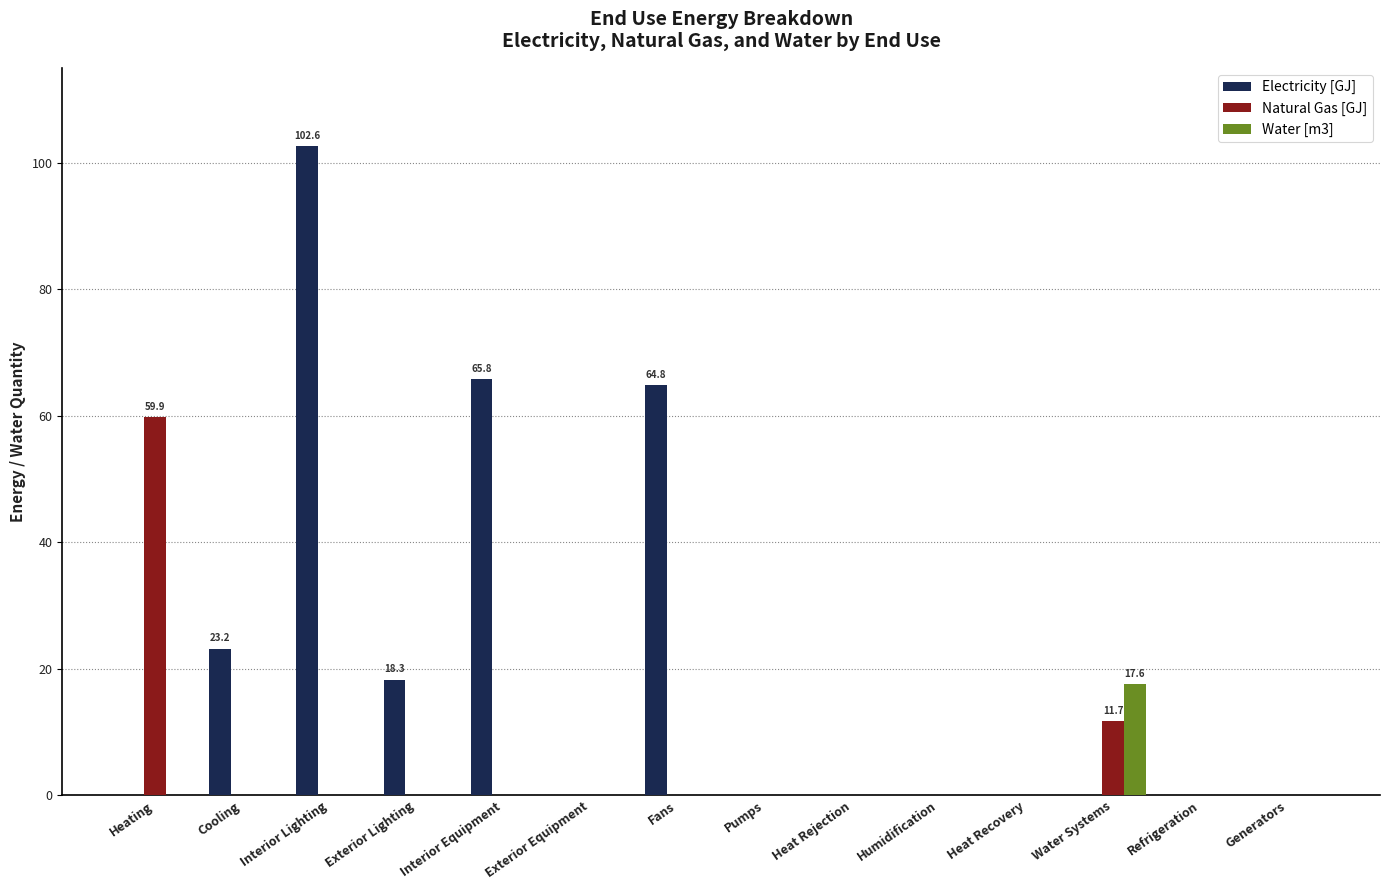

Which series changed the most between Interior Lighting and Interior Equipment?

Electricity [GJ]